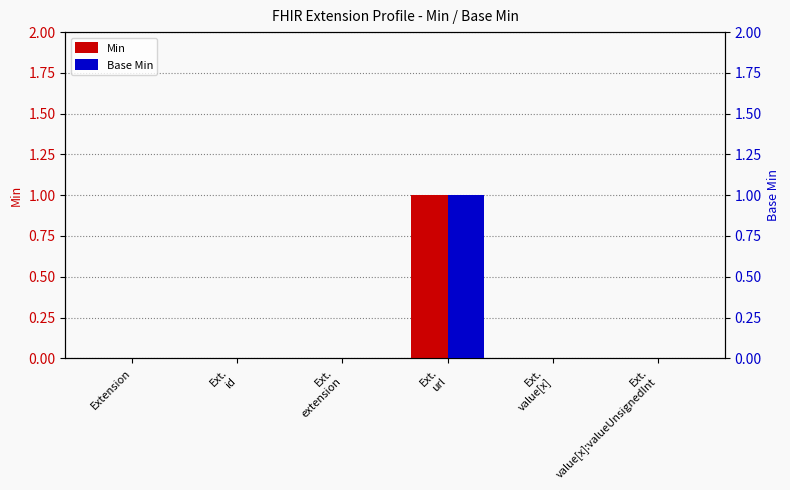

Reading right to left, extract all data points from this chart.

Min: Ext.
value[x]:valueUnsignedInt=0	Ext.
value[x]=0	Ext.
url=1	Ext.
extension=0	Ext.
id=0	Extension=0
Base Min: Ext.
value[x]:valueUnsignedInt=0	Ext.
value[x]=0	Ext.
url=1	Ext.
extension=0	Ext.
id=0	Extension=0